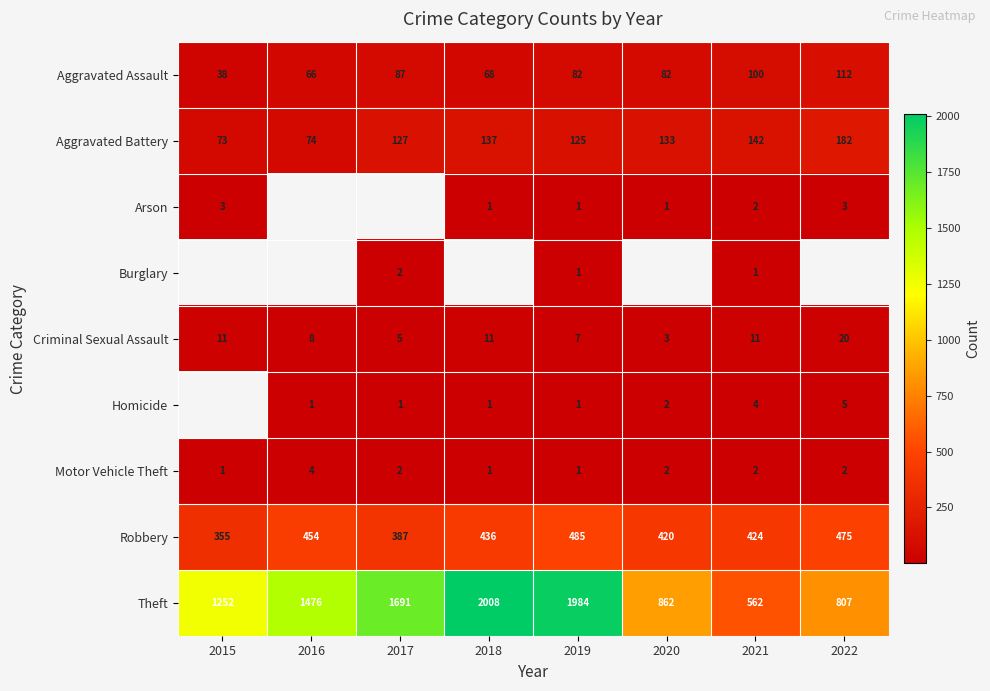

How many distinct data groups are displayed?

9